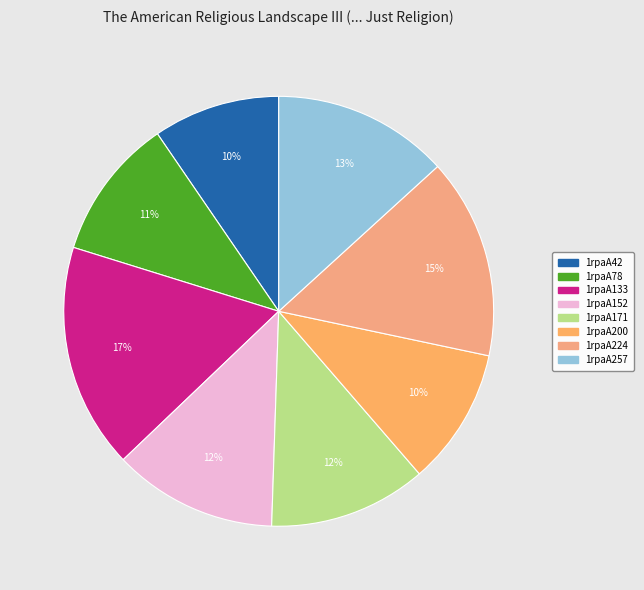

Which slice is the smallest?

1rpaA42